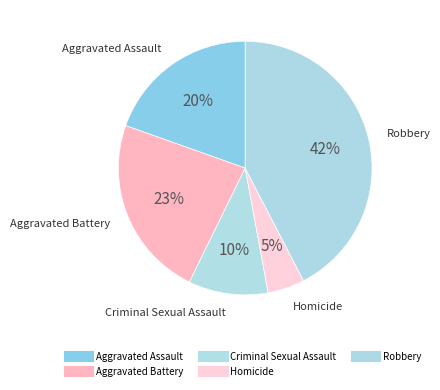

Combined, what portion of the pie is Aggravated Battery and Aggravated Assault?

42.8%